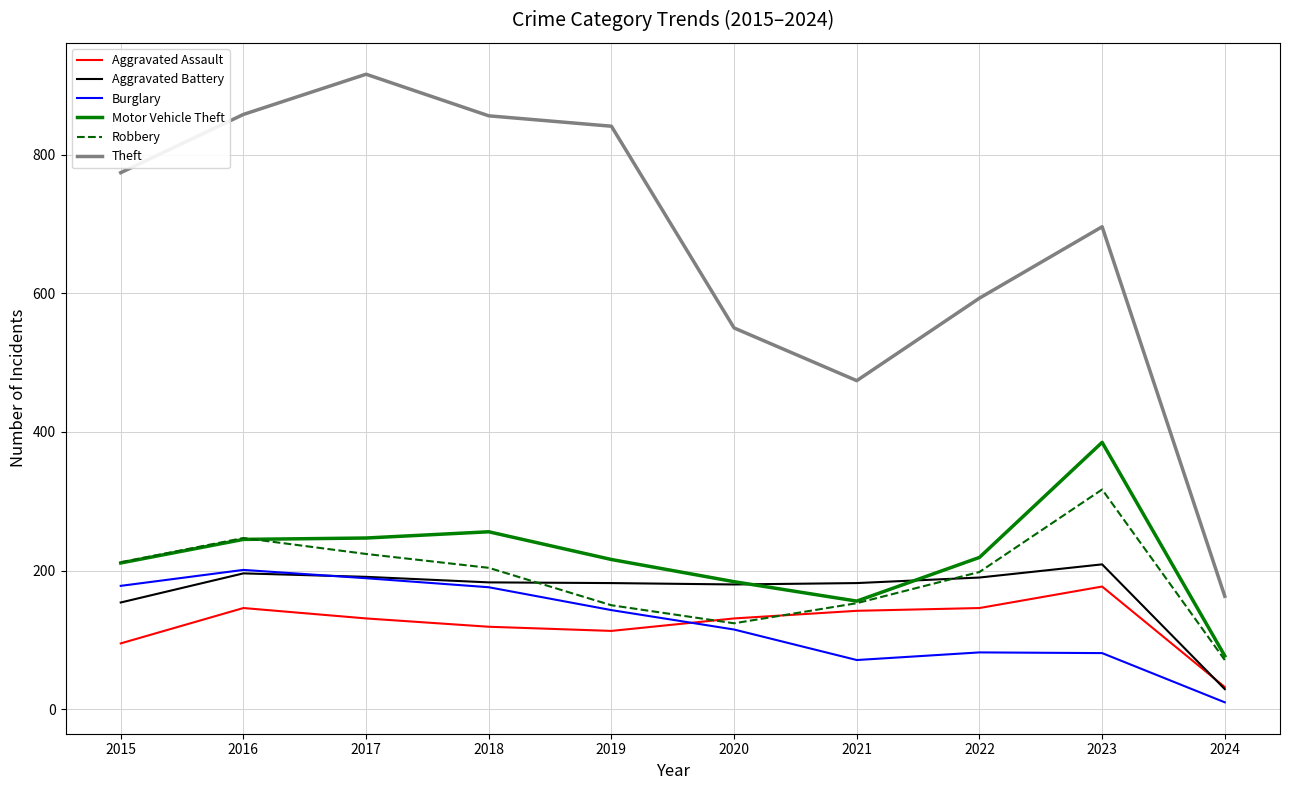

Count the number of categories in the chart.

10